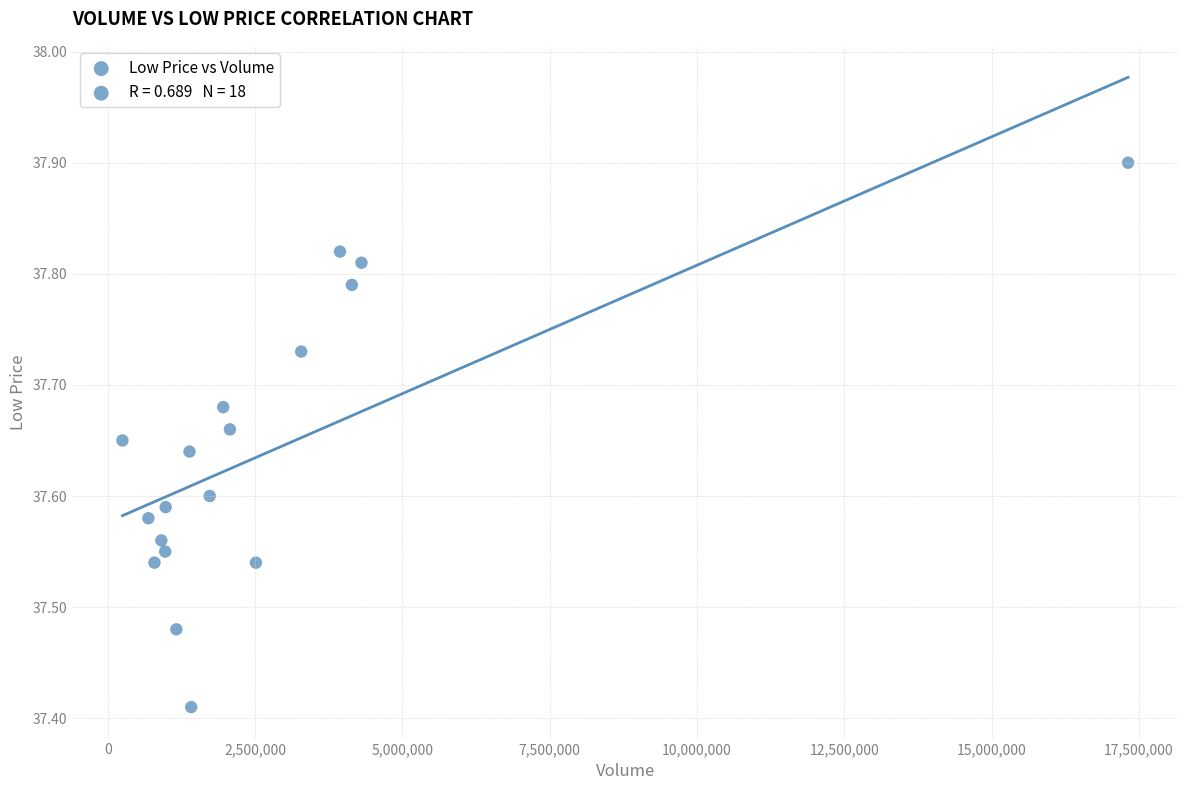

What is the range of X values (max minus min)?

17067400.0